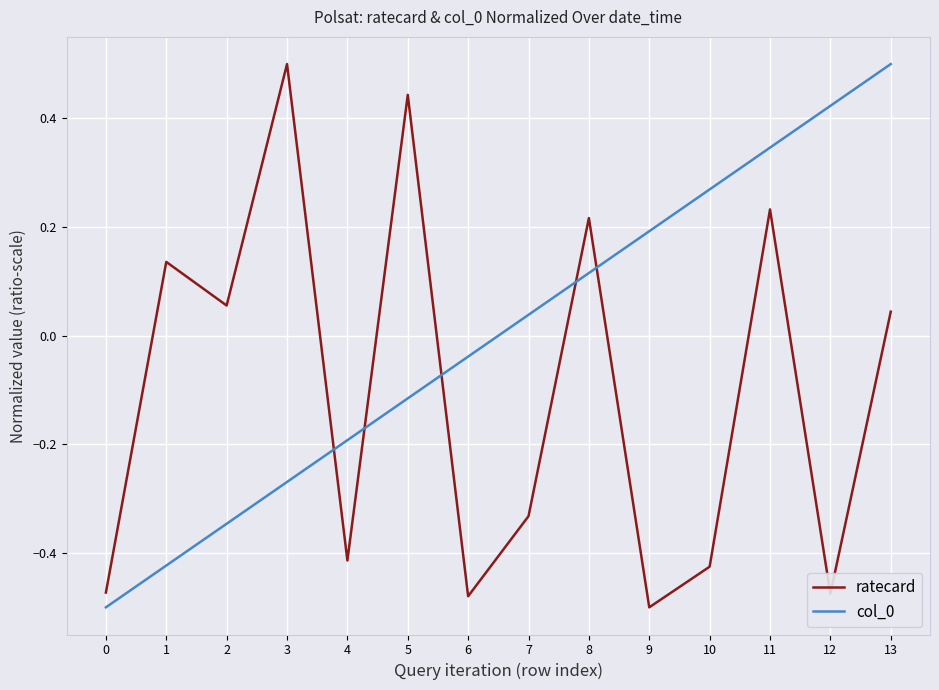

The value of ratecard at 6 is -0.1. True or false?

False